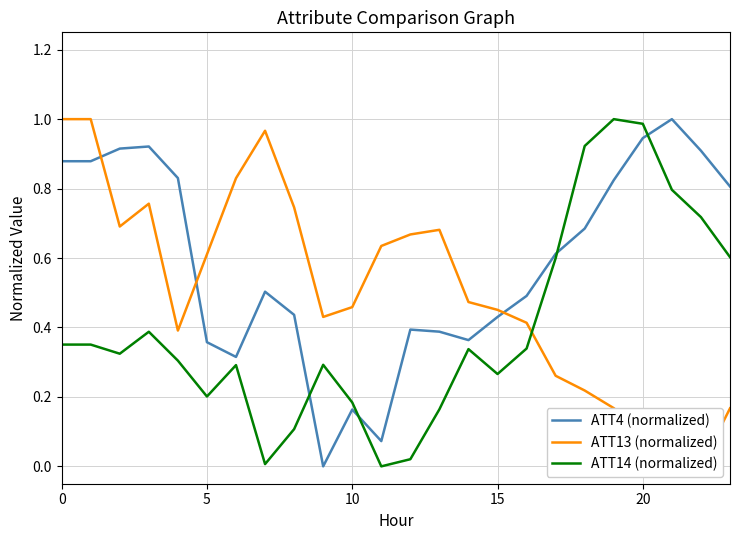

Between 0 and 15, which series saw the biggest shift?

ATT13 (normalized)